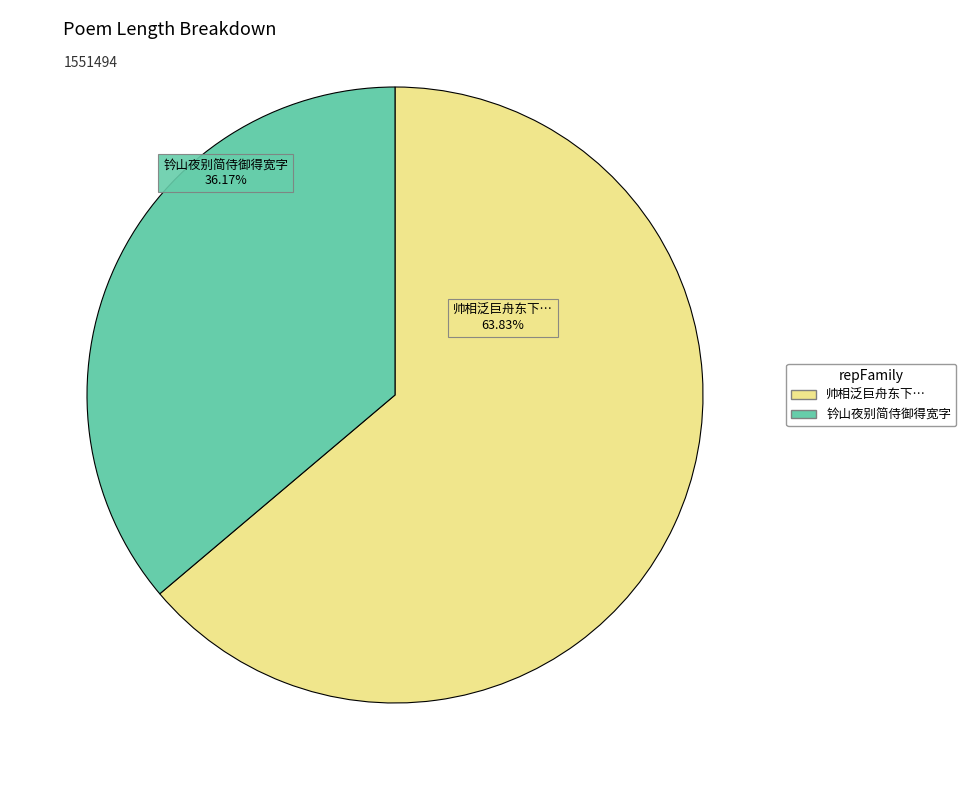

Is there a majority slice in this chart?

Yes